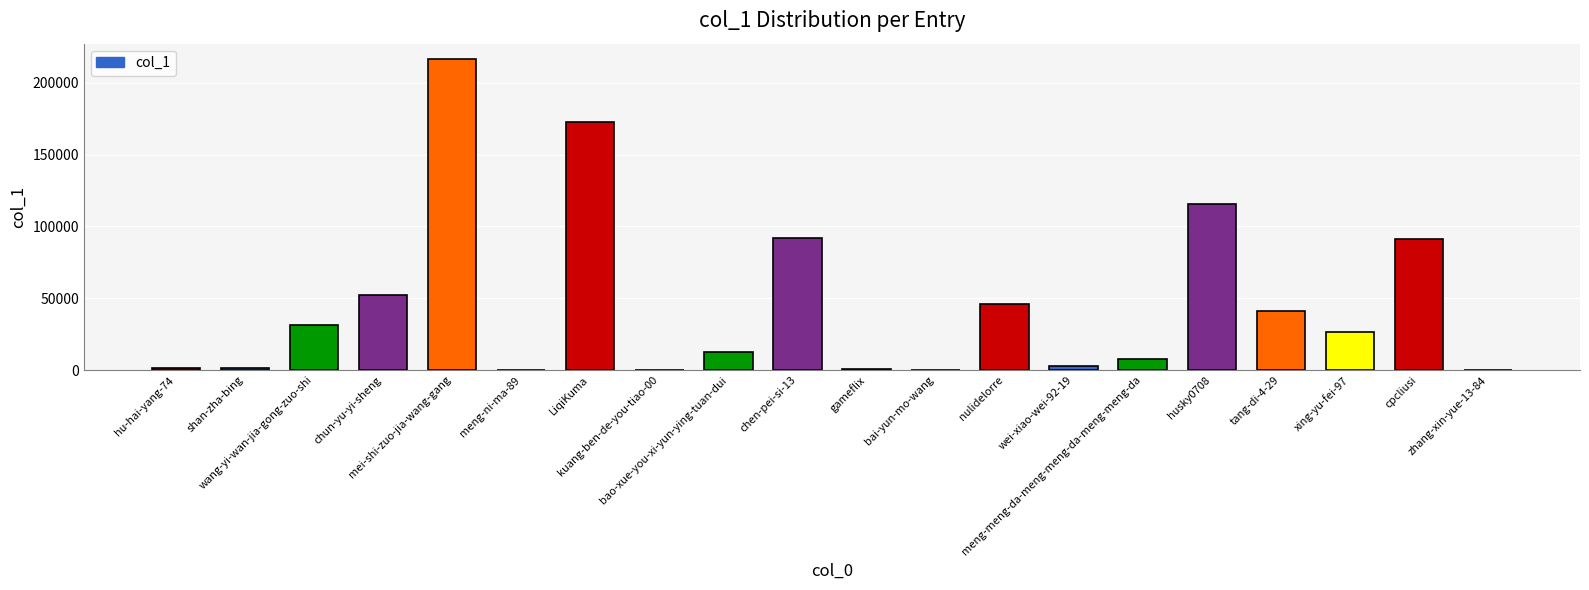

What is the ratio of the value at xing-yu-fei-97 to the value at gameflix?

34.8